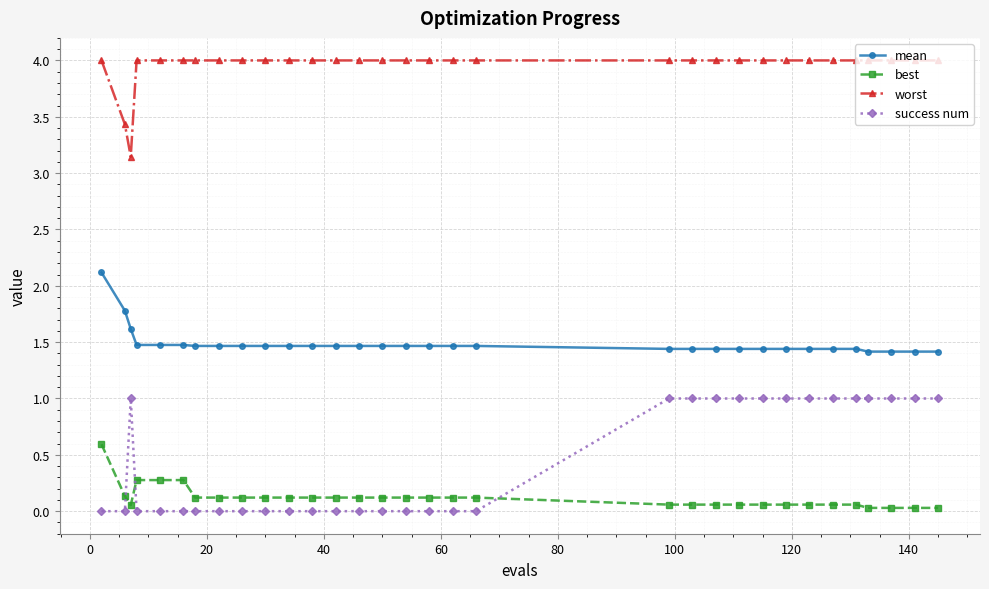

What is the difference between the second highest and second lowest values in the success num series?

1.0